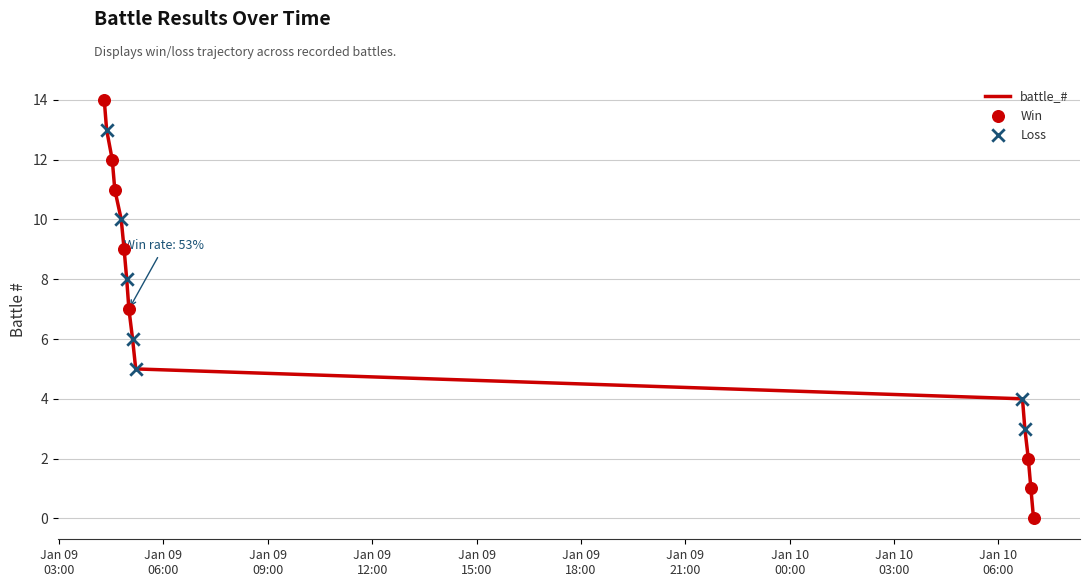

What is the difference between the maximum and minimum values?

14